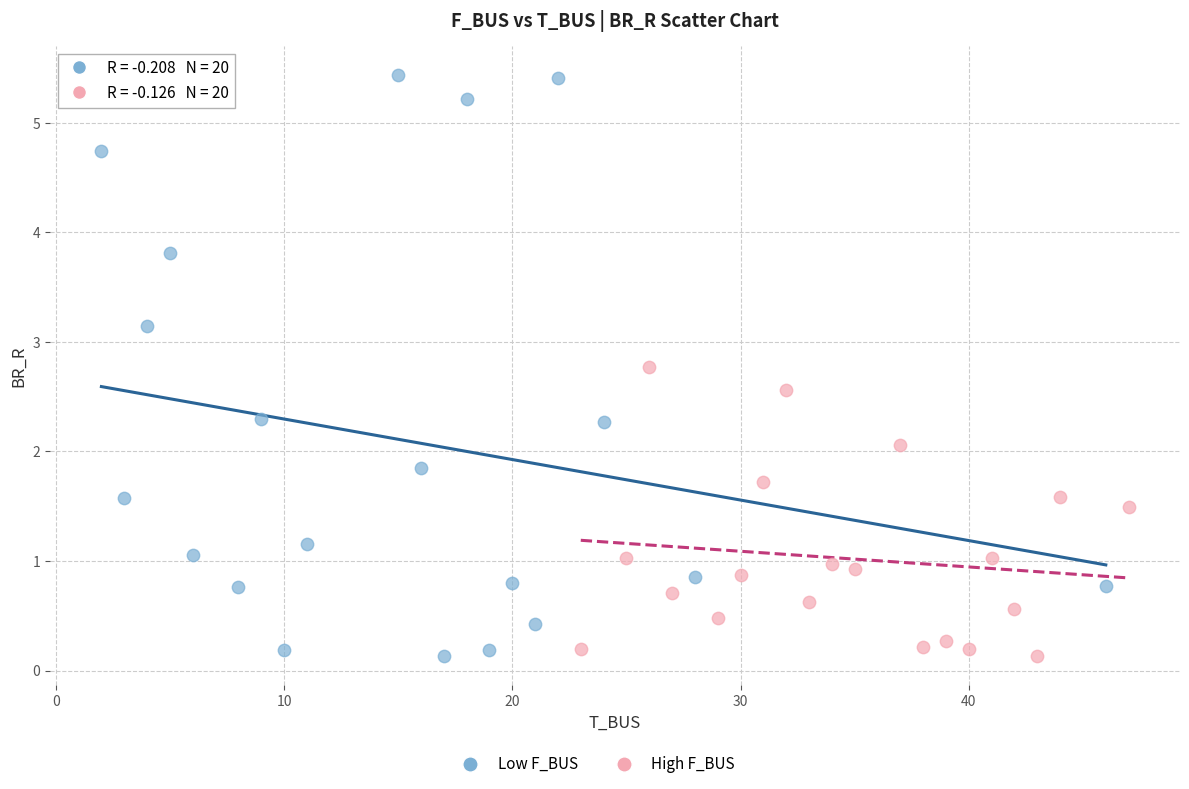

Which series reaches the maximum Y coordinate?

Low F_BUS